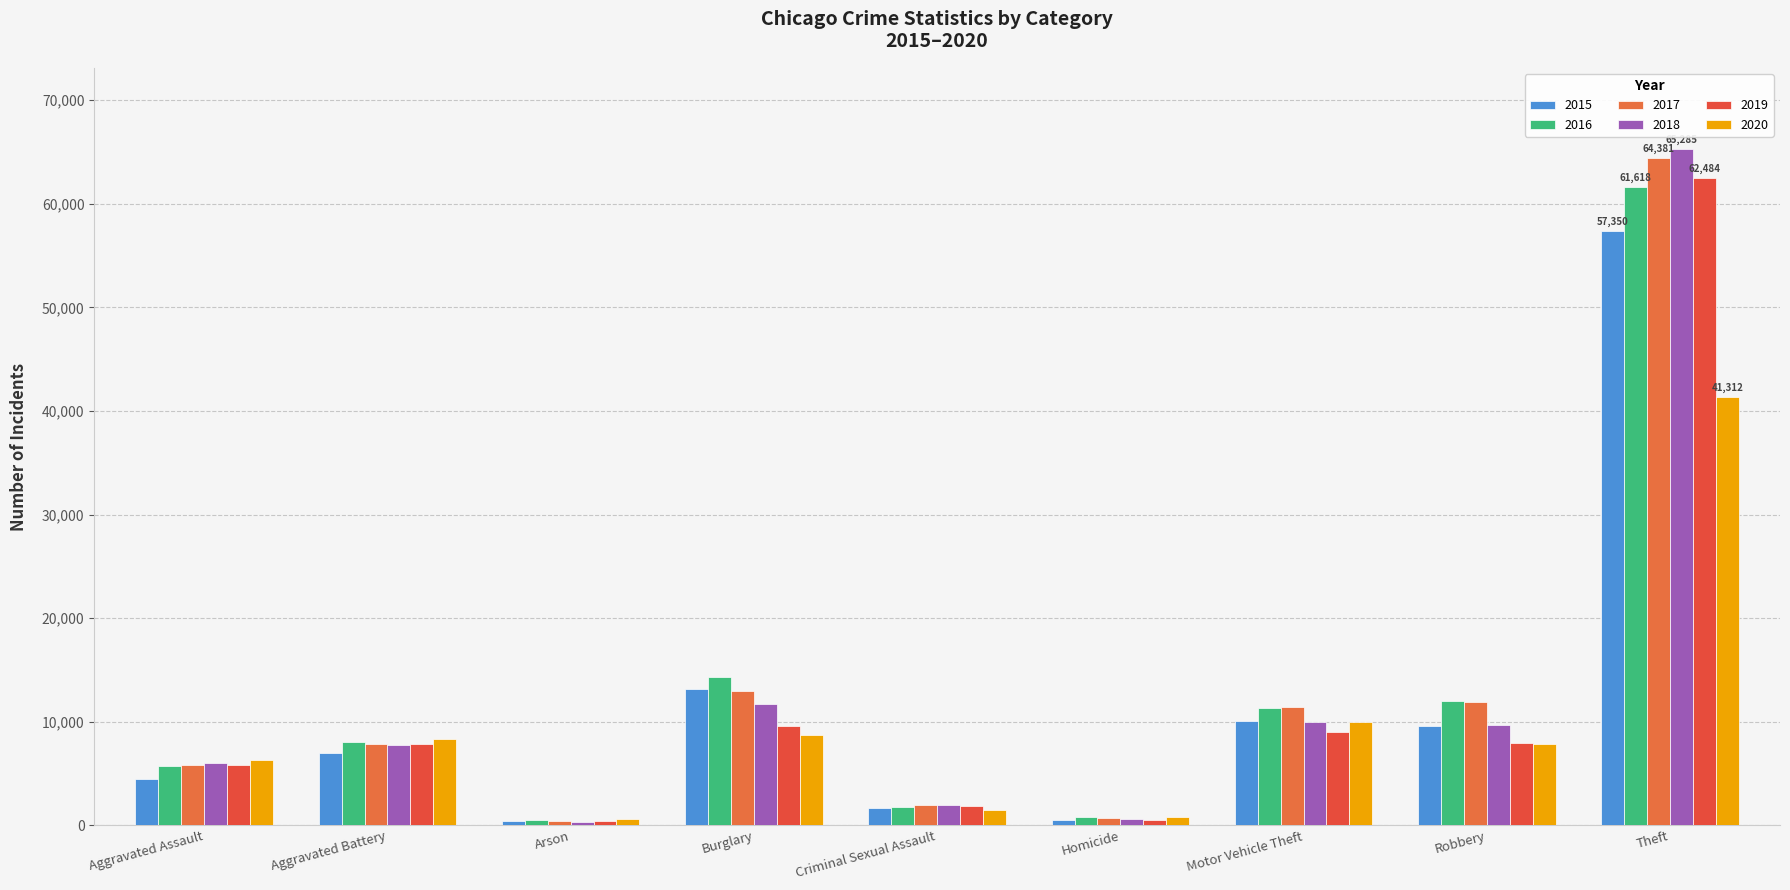

What are all the series names shown in the legend?

2015, 2016, 2017, 2018, 2019, 2020